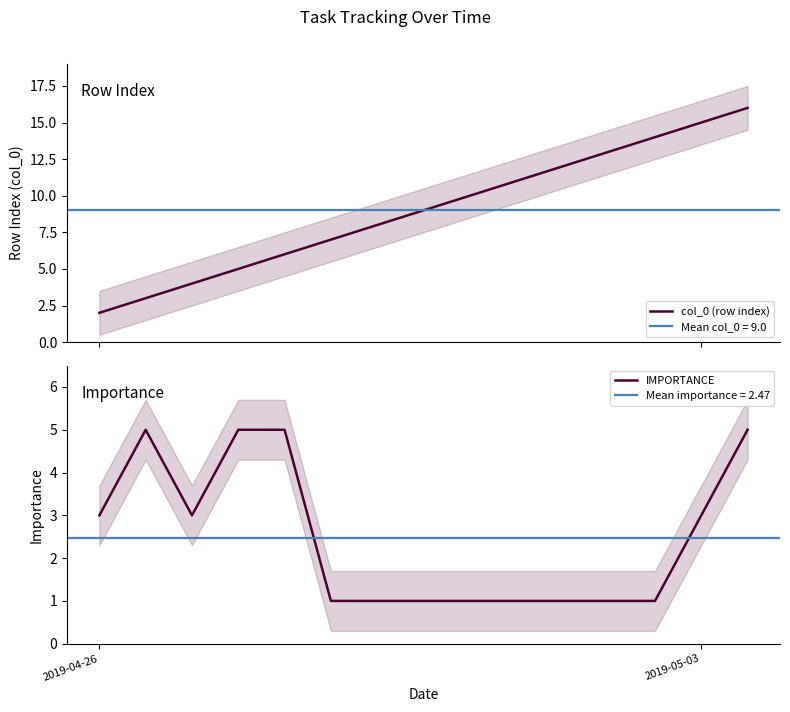

True or false: col_0 (row index) has more than 1 points higher than both neighbors.

False